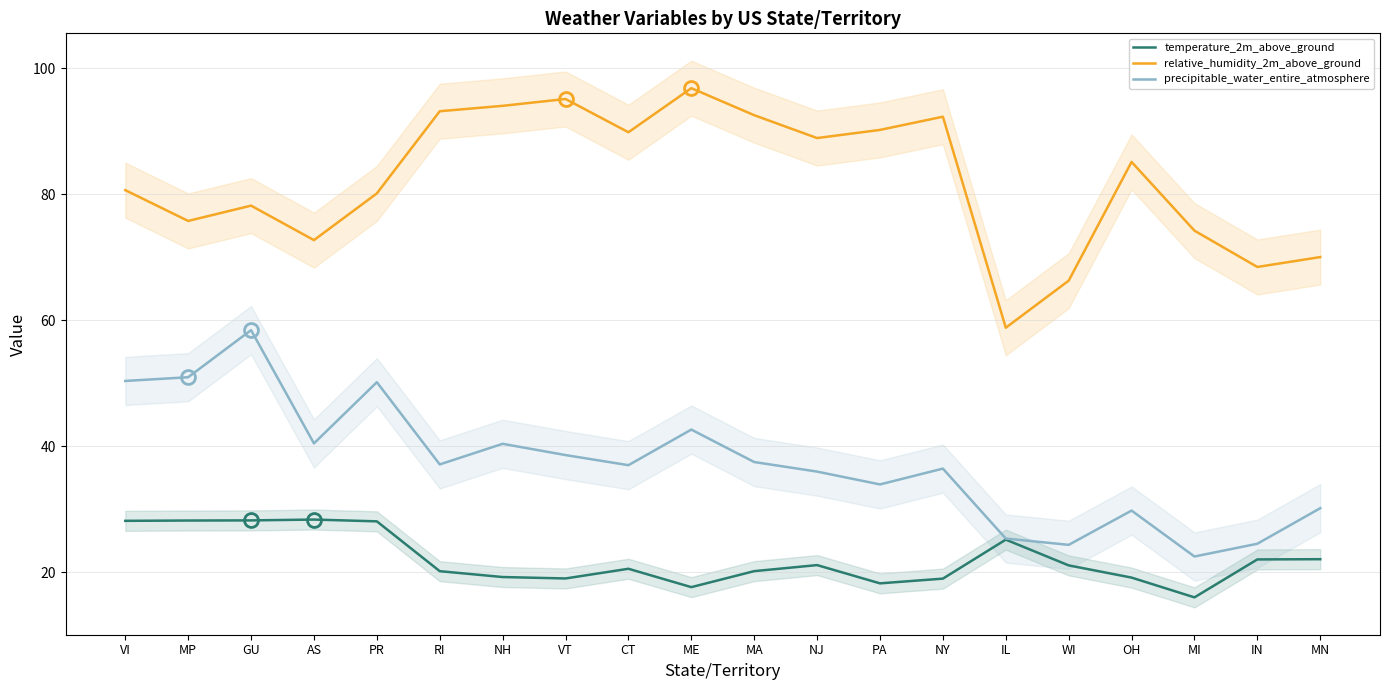

Where is the first local minimum for relative_humidity_2m_above_ground?

MP